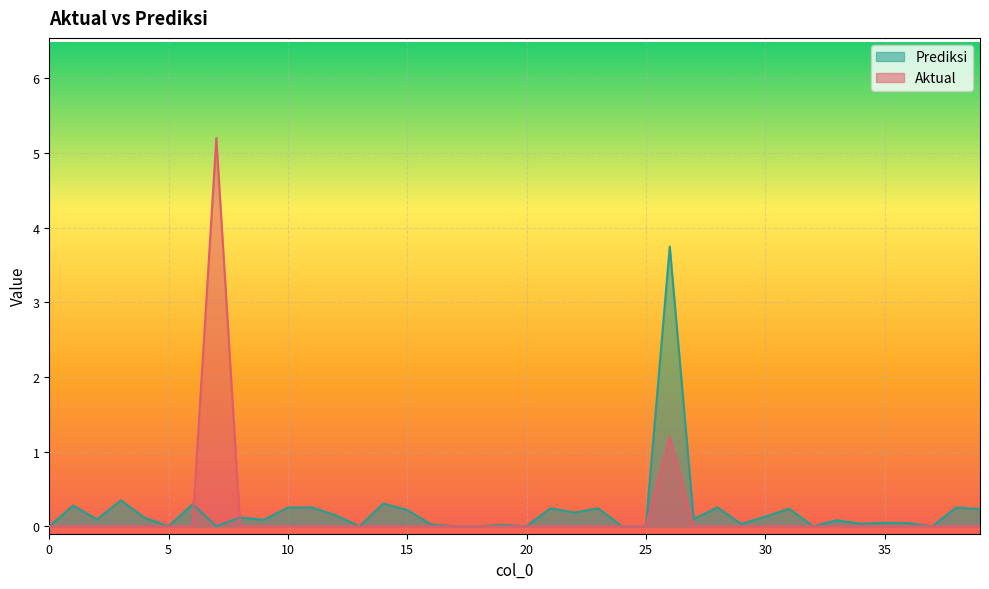

What is the difference between the highest and lowest values at 12?

0.1